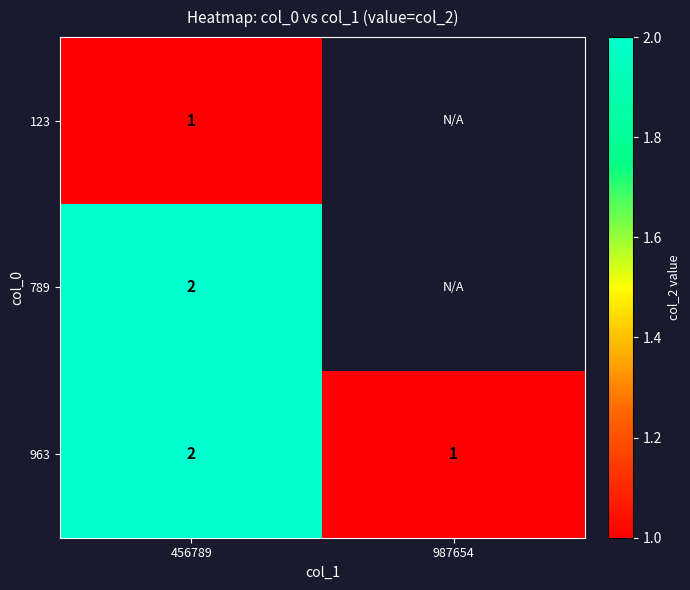

True or false: 789 has a value of 2 at 456789.

True